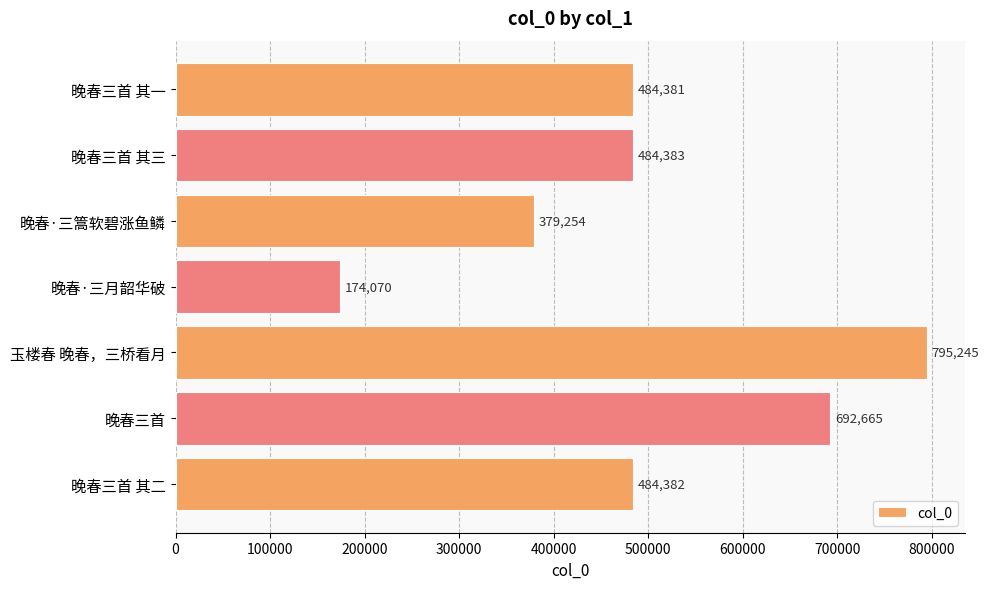

What is the ratio of the value at 晚春三首 其二 to the value at 玉楼春 晚春，三桥看月?

0.6